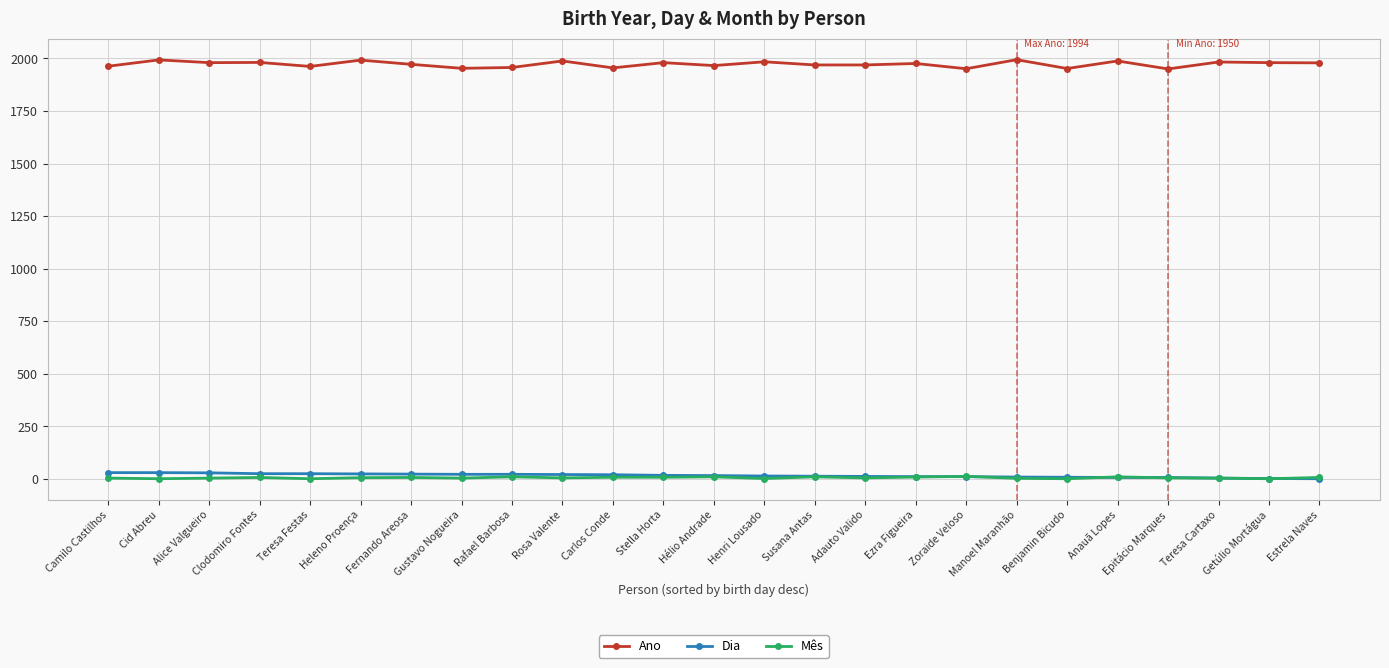

Which series has the largest range (max minus min)?

Ano